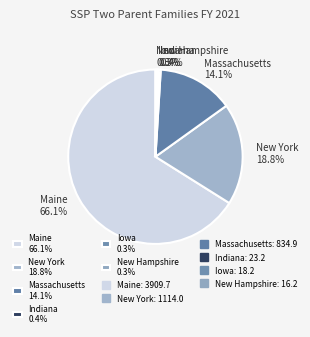

Which has a higher value, Indiana 0.4% or Massachusetts 14.1%?

Massachusetts 14.1%